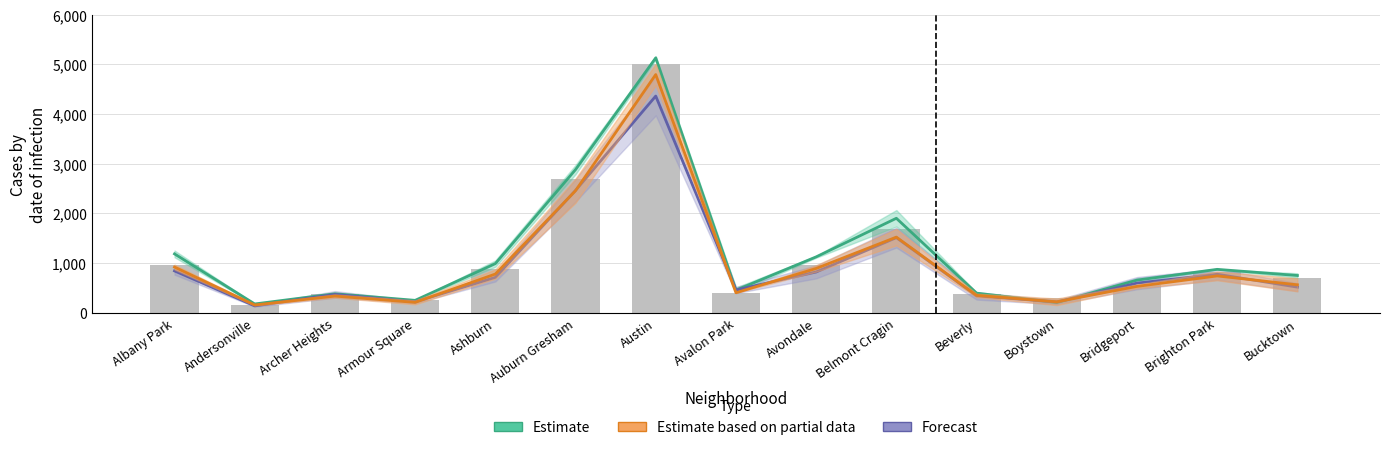

True or false: Estimate based on partial data has a value of 1305.1 at Avondale.

False